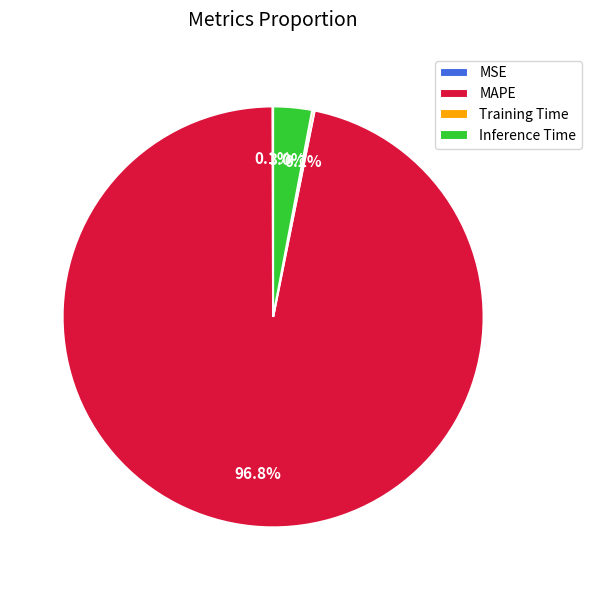

What is the largest slice in the pie chart?

MAPE